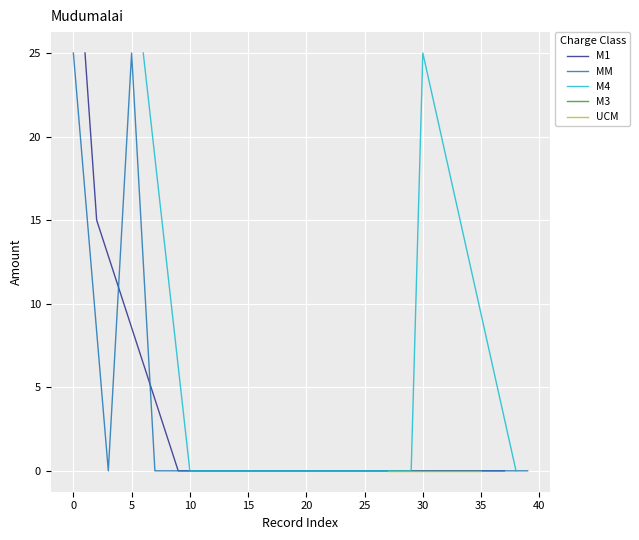

What is the highest value of the M1 series?

25